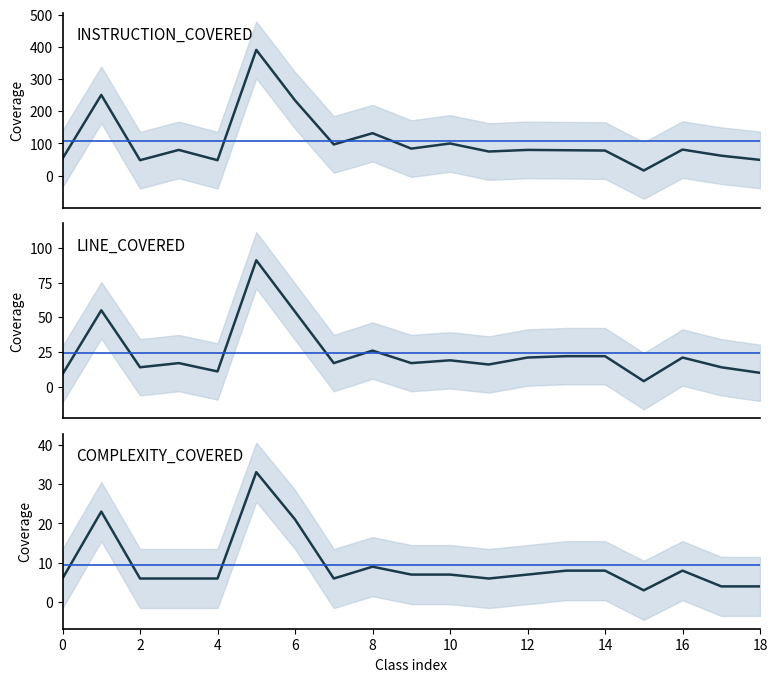

At how many categories does at least one series exceed 149?

3